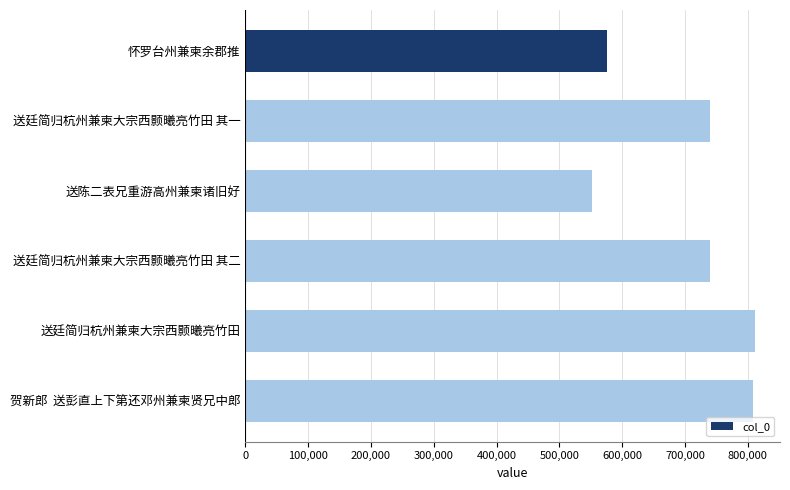

What is the value of the 1st bar from the top?

575025